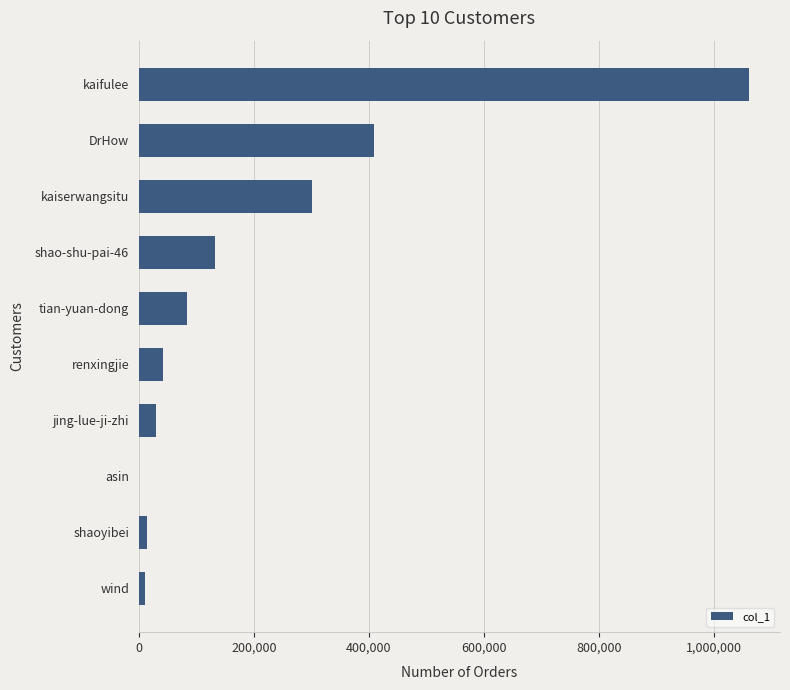

The value at tian-yuan-dong is 123802. True or false?

False